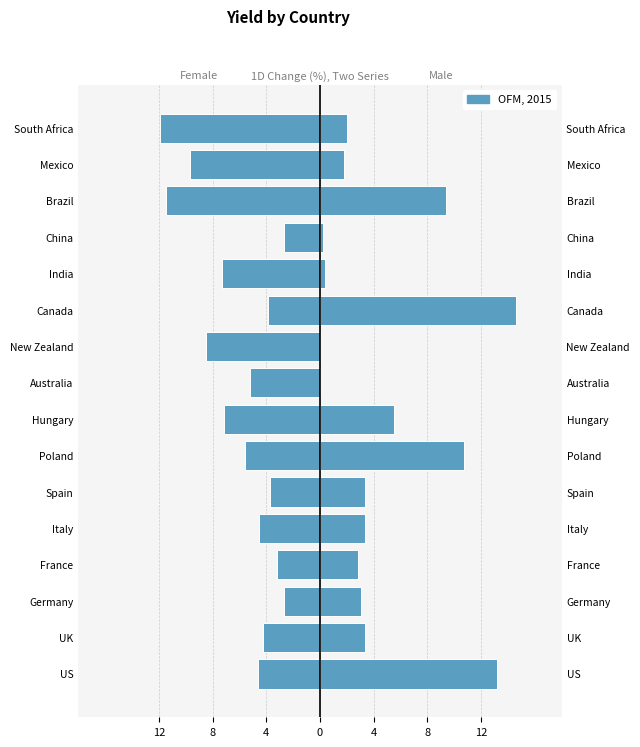

What is the average value of the Female series?

-5.8